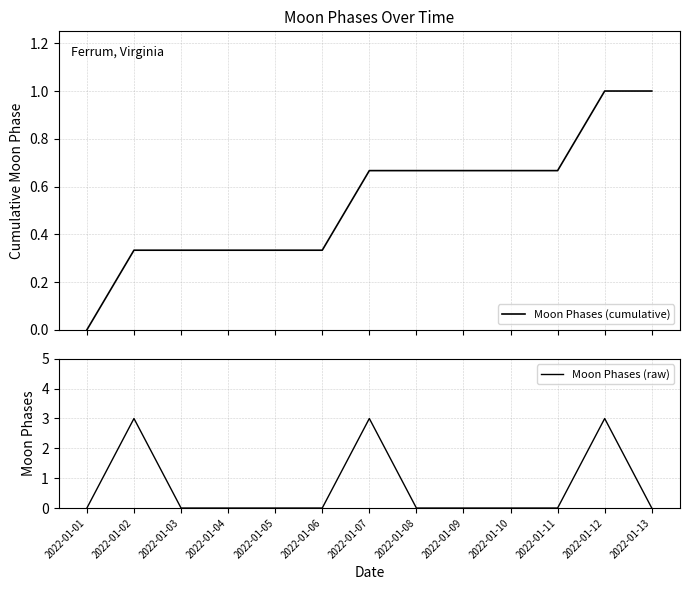

Is it true that Moon Phases (cumulative) equals 0.7 at 2022-01-11?

True